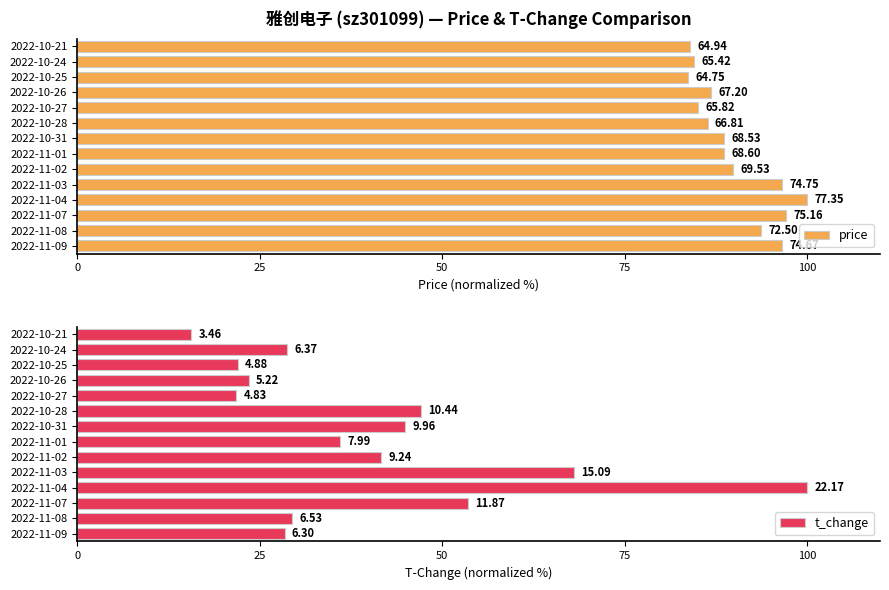

How many categories are shown in the chart?

14